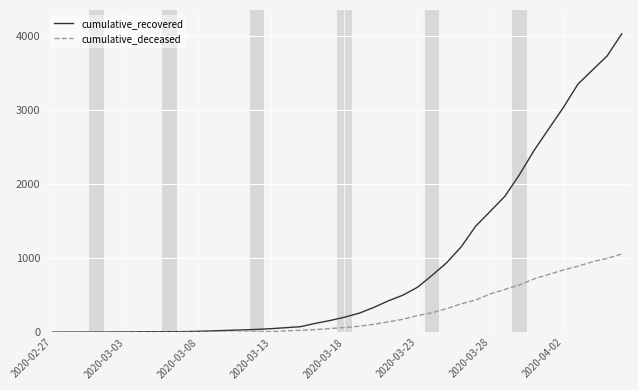

Rank the series by their average value, from highest to lowest.

cumulative_recovered, cumulative_deceased